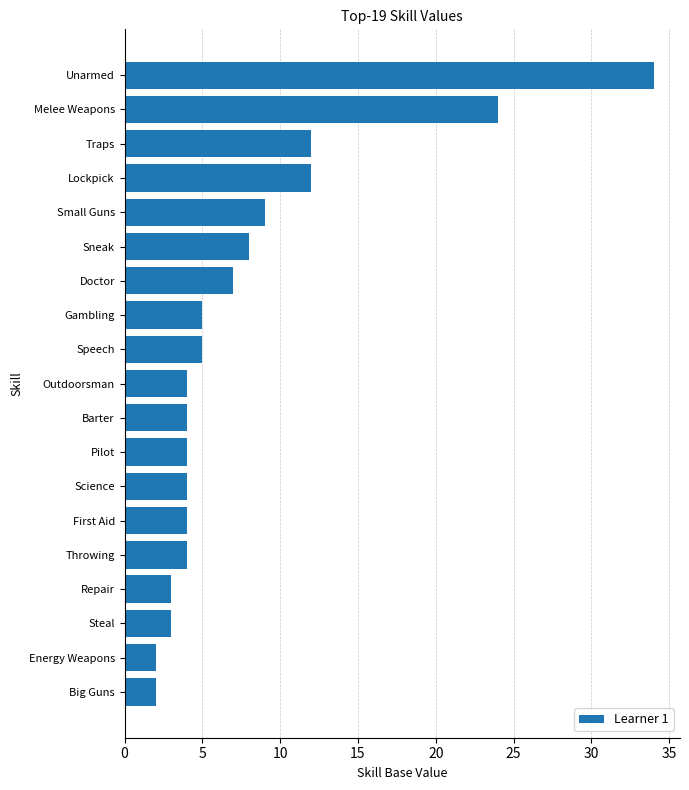

Which has a higher value, Steal or Small Guns?

Small Guns